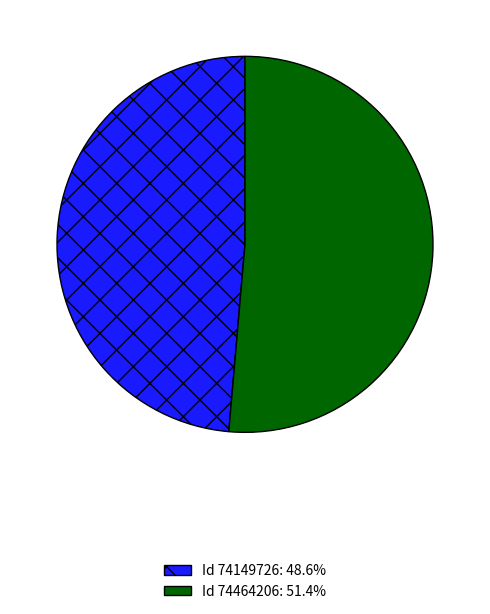

Combined, do Id 74149726: 48.6% and Id 74464206: 51.4% account for over 50%?

Yes